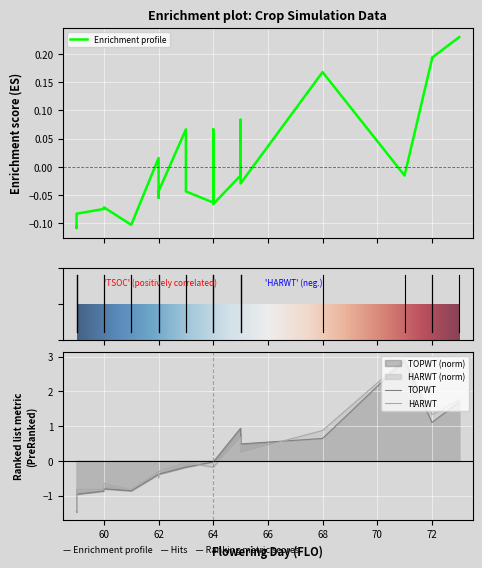

Is this an area chart (filled region under the line)?

No